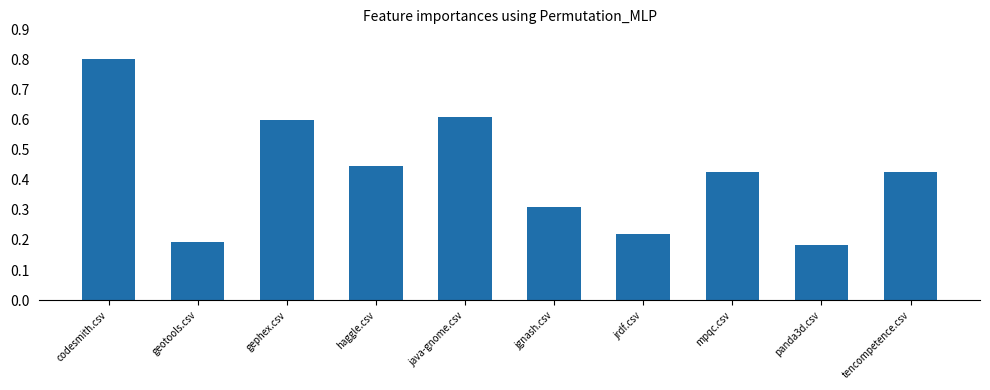

How many distinct data groups are displayed?

1